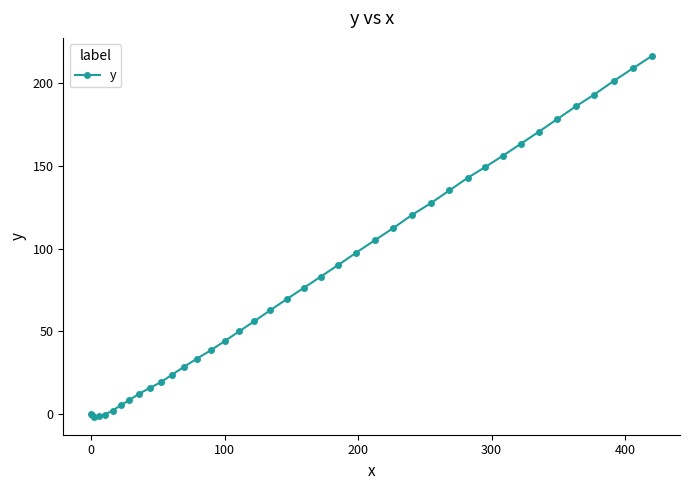

What is the value of the 25th point from the left?

105.0